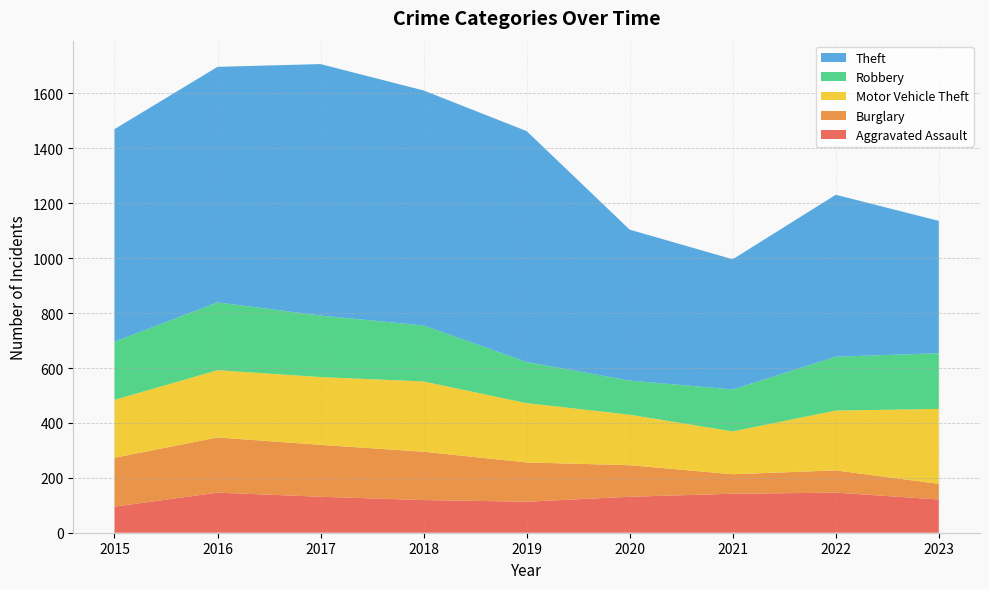

Reading left to right, transcribe all the data shown in this chart.

Aggravated Assault: 95	146	131	119	113	131	142	146	121
Burglary: 178	201	189	176	143	115	71	81	57
Motor Vehicle Theft: 211	245	247	256	216	184	156	218	273
Robbery: 212	247	224	204	150	124	153	196	203
Theft: 774	858	916	856	841	550	474	590	482